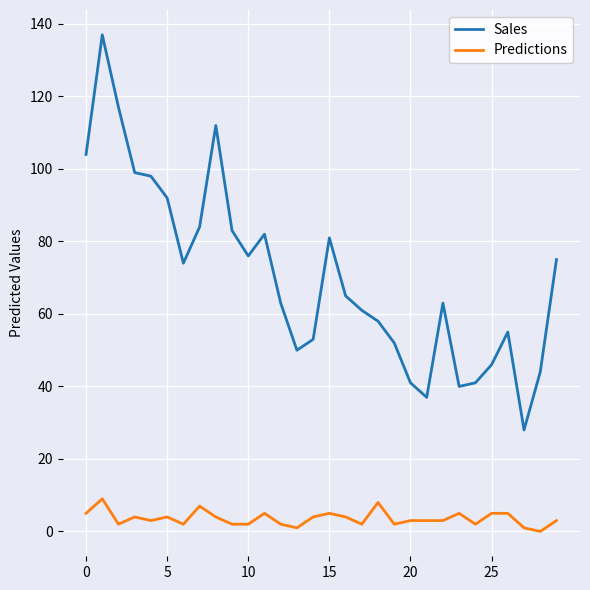

True or false: Predictions and Sales cross at least once.

False